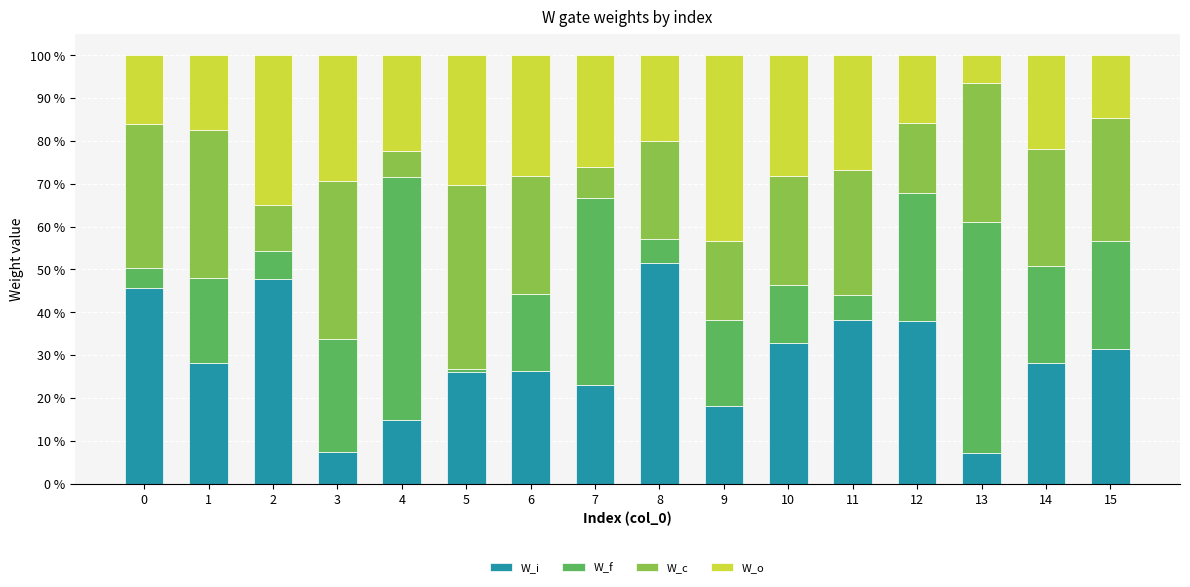

The value of W_i at 7 is 23.0. True or false?

True